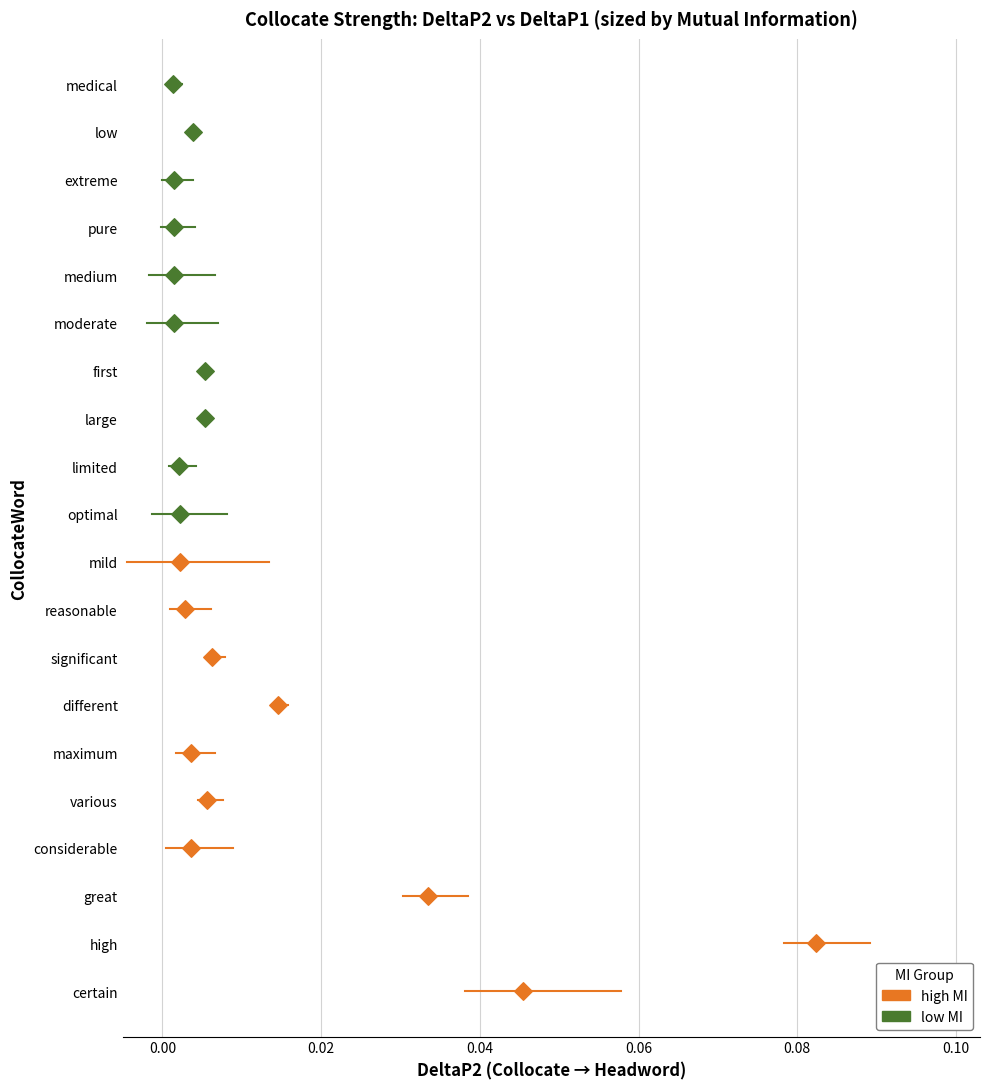

What are all the series names shown in the legend?

high MI, low MI